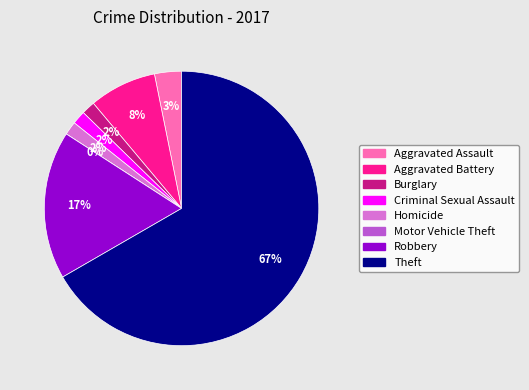

The Homicide slice represents 8% of the pie. True or false?

False